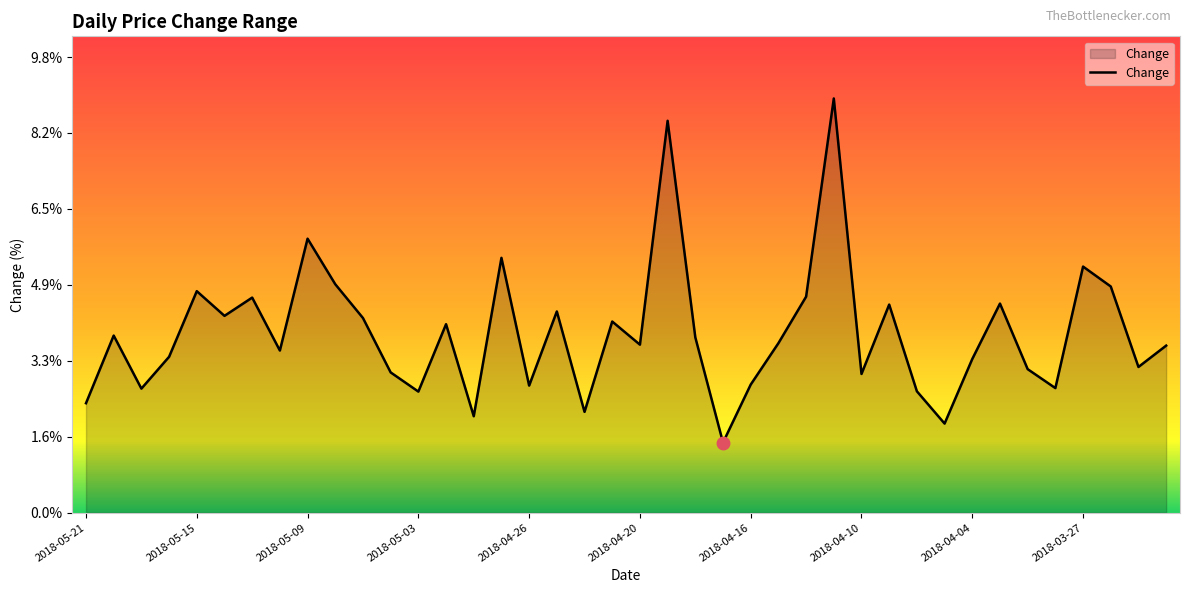

What is the minimum value shown in the chart?

1.5